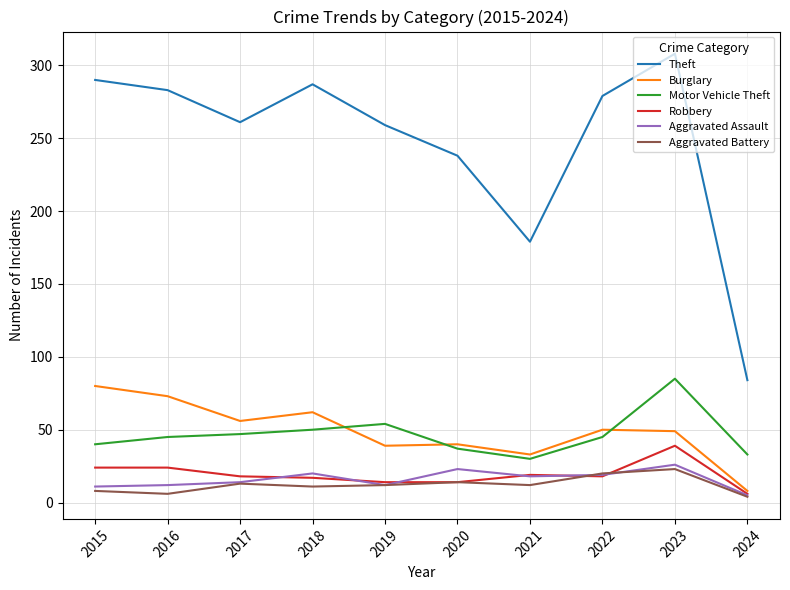

At which label is Theft closest to 196?

2021